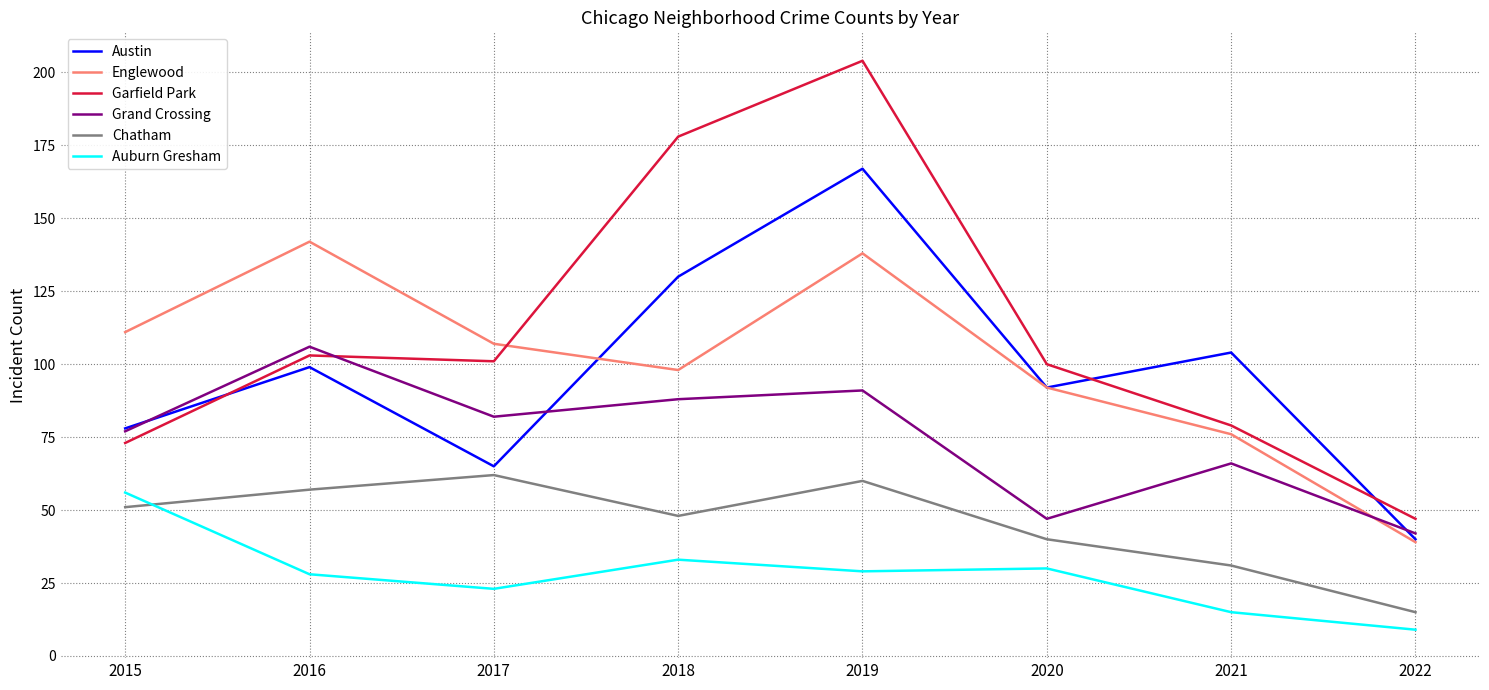

How many lines are shown in the chart?

6